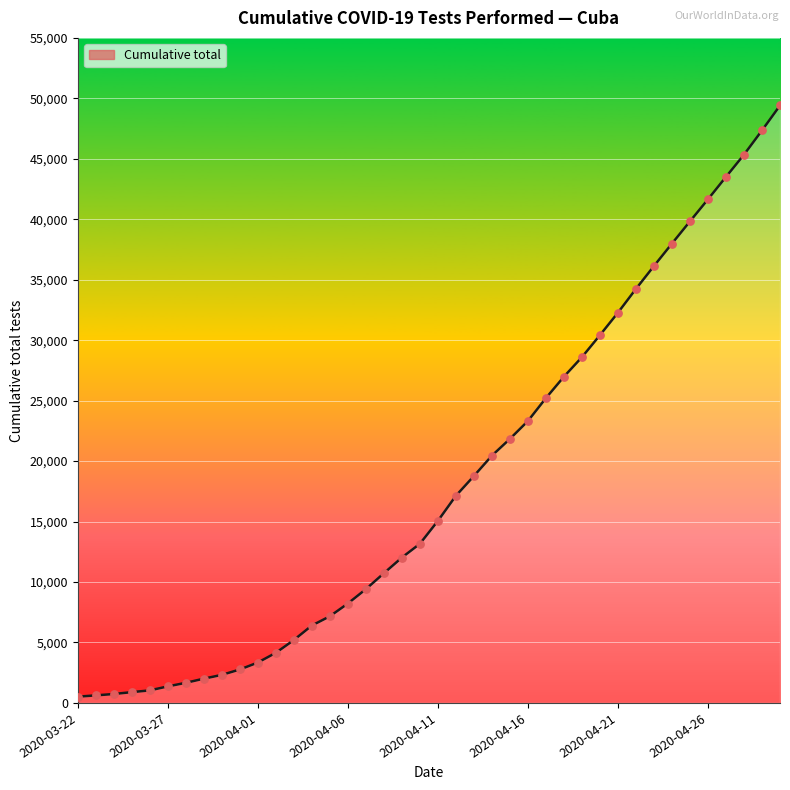

What is the ratio of the value at 2020-03-31 to the value at 2020-03-27?

2.0